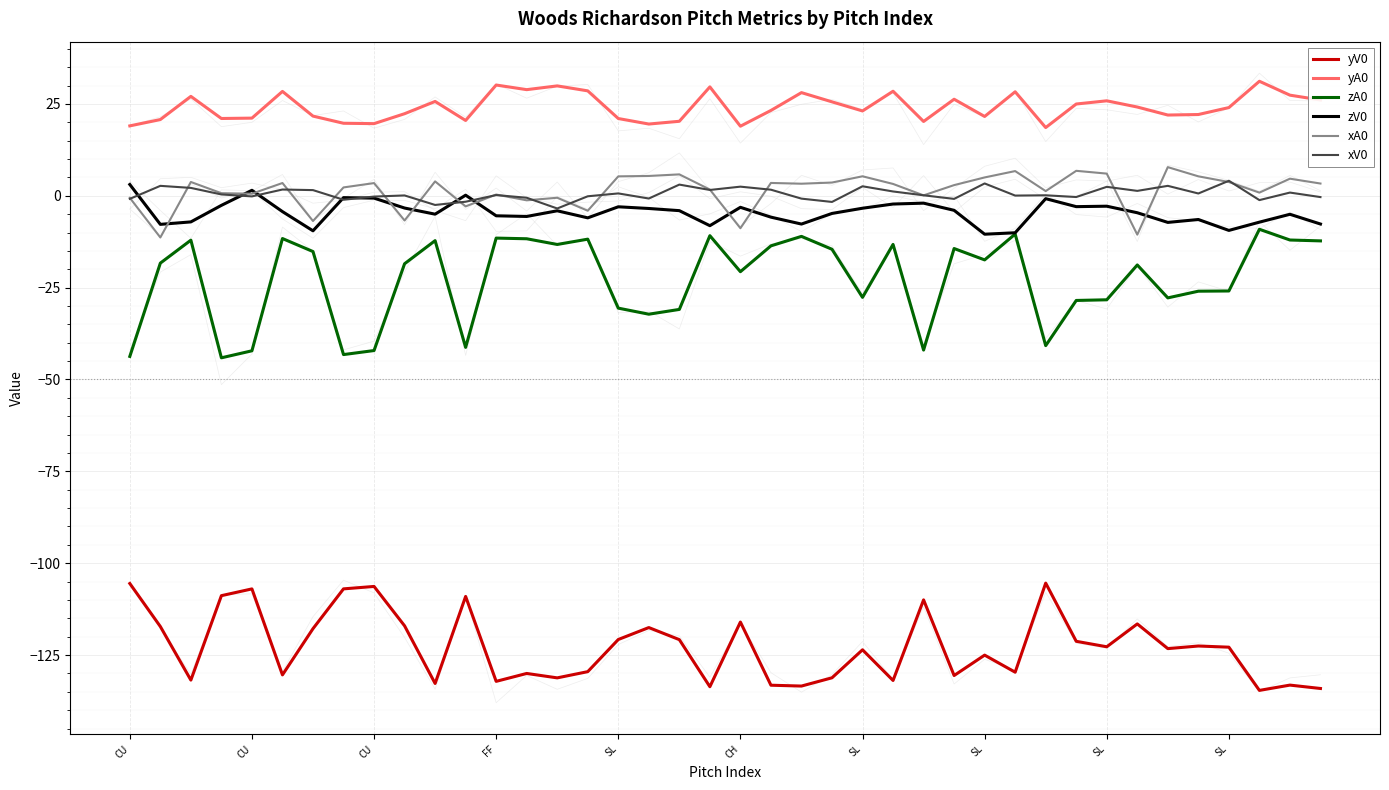

At how many categories does at least one series exceed -58?

40